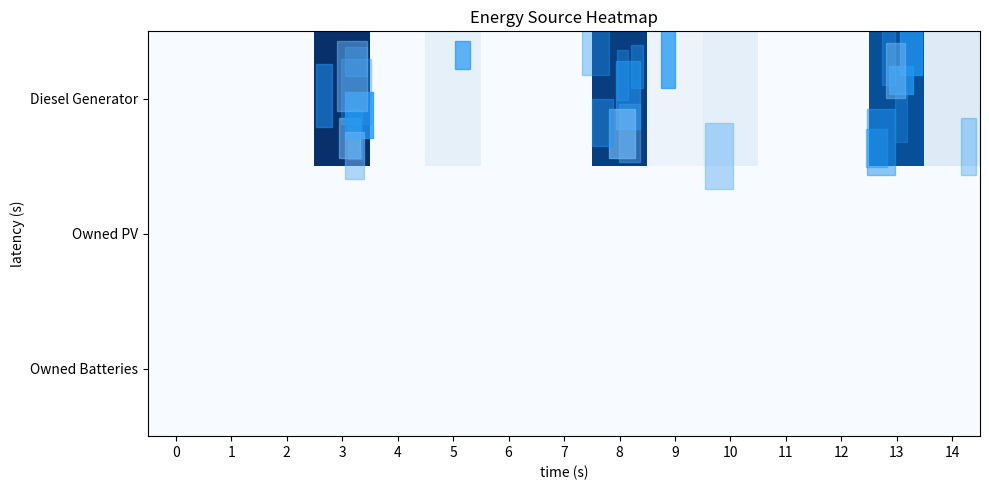

Which series changed the most between 4 and 9?

Diesel Generator